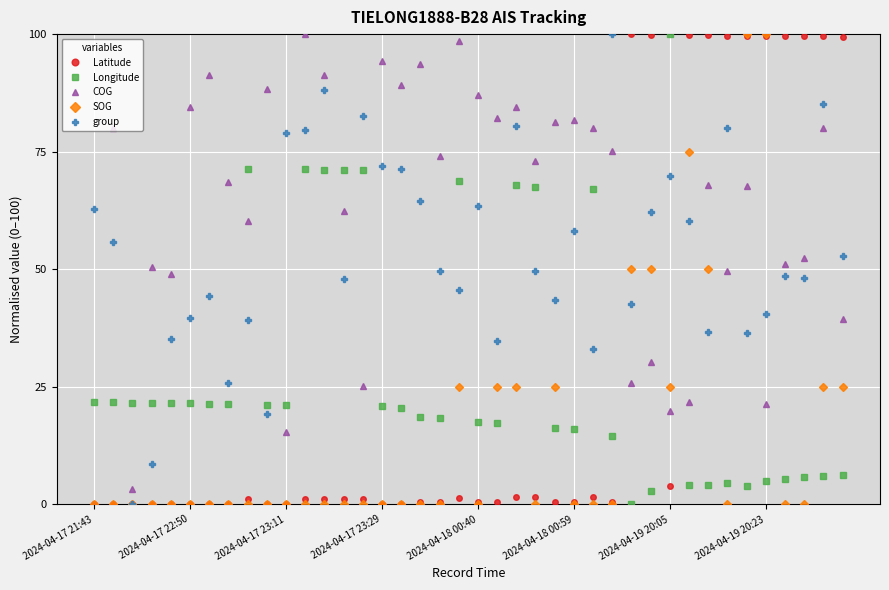

What is the maximum value shown in the chart?

100.0